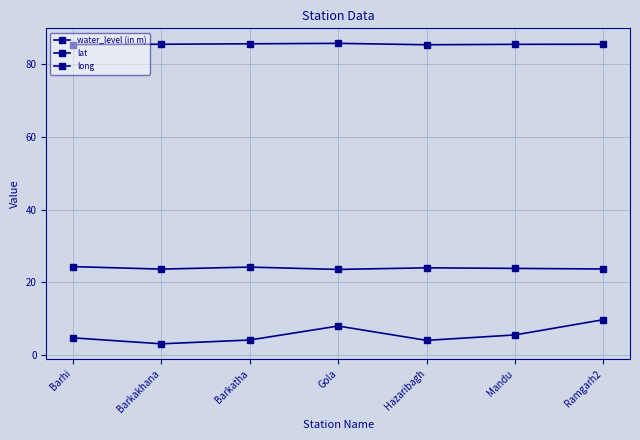

Is the value of lat at Barkakhana greater than the value of water_level (in m) at Gola?

Yes